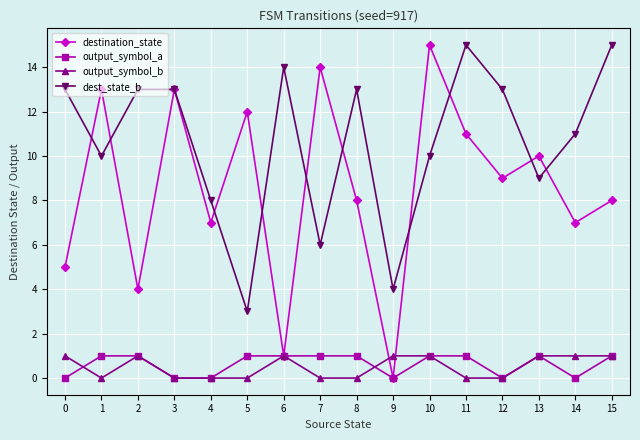

Which series has the widest spread of values?

destination_state